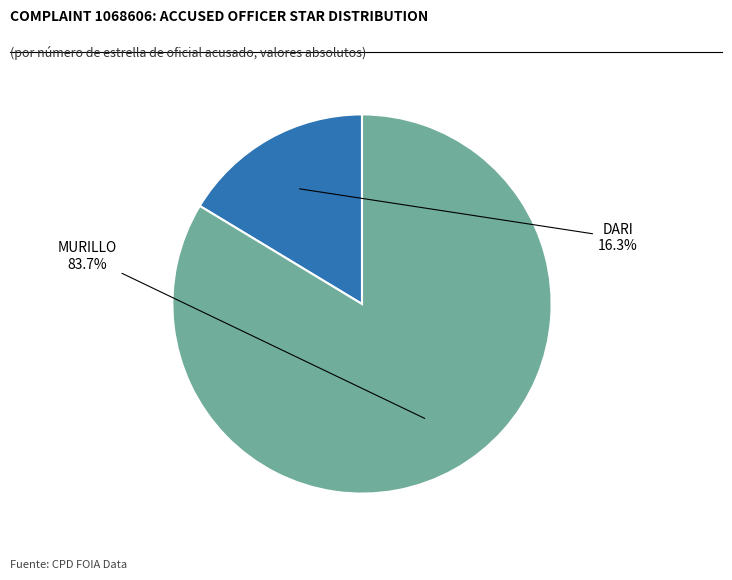

Is there a majority slice in this chart?

Yes